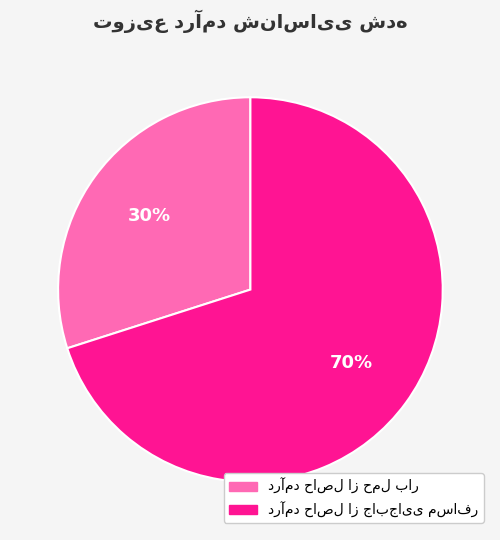

Is there any slice that represents more than half of the pie?

Yes